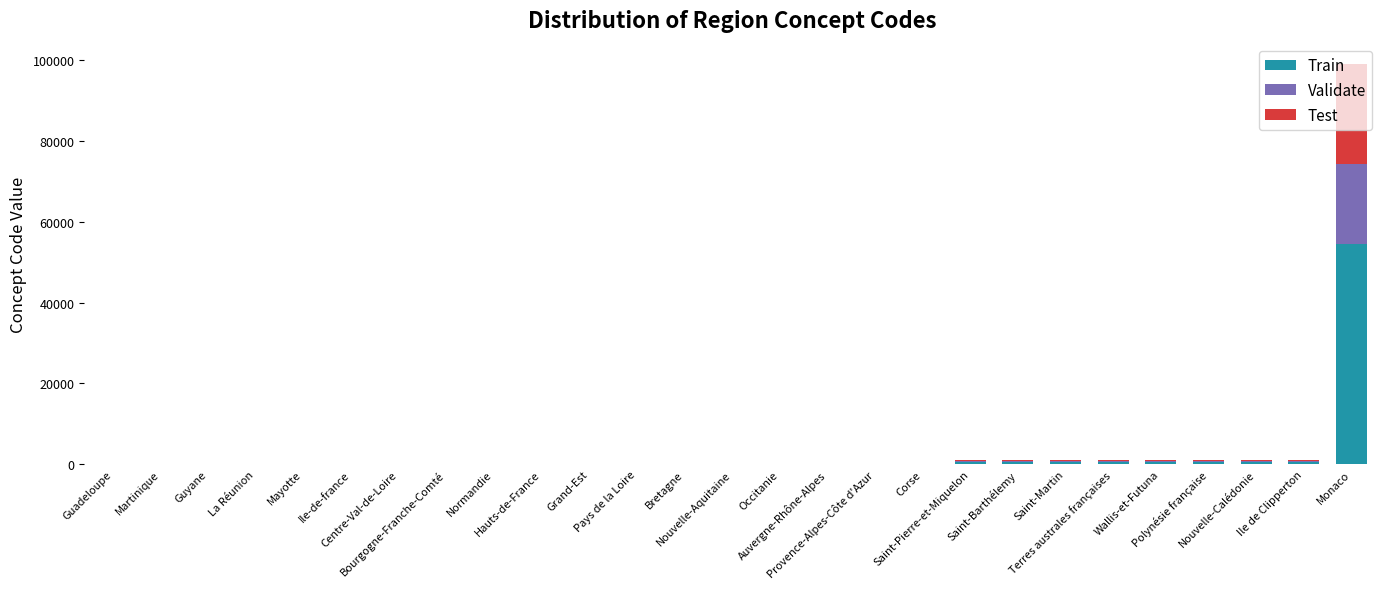

Rank the categories by Test value from lowest to highest.

Guadeloupe, Martinique, Guyane, La Réunion, Mayotte, Ile-de-france, Centre-Val-de-Loire, Bourgogne-Franche-Comté, Normandie, Hauts-de-France, Grand-Est, Pays de la Loire, Bretagne, Nouvelle-Aquitaine, Occitanie, Auvergne-Rhône-Alpes, Provence-Alpes-Côte d'Azur, Corse, Saint-Pierre-et-Miquelon, Saint-Barthélemy, Saint-Martin, Terres australes françaises, Wallis-et-Futuna, Polynésie française, Nouvelle-Calédonie, Ile de Clipperton, Monaco